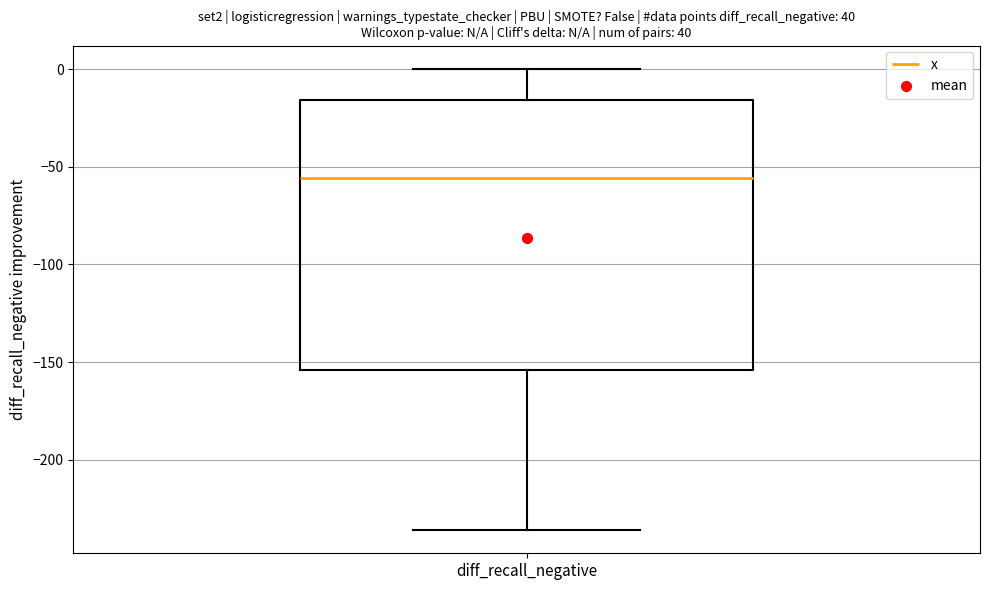

Where does the median line of the box for diff_recall_negative sit on the y-axis? The values are not printed on the chart, so give them approximately, as read against the axis.

-55